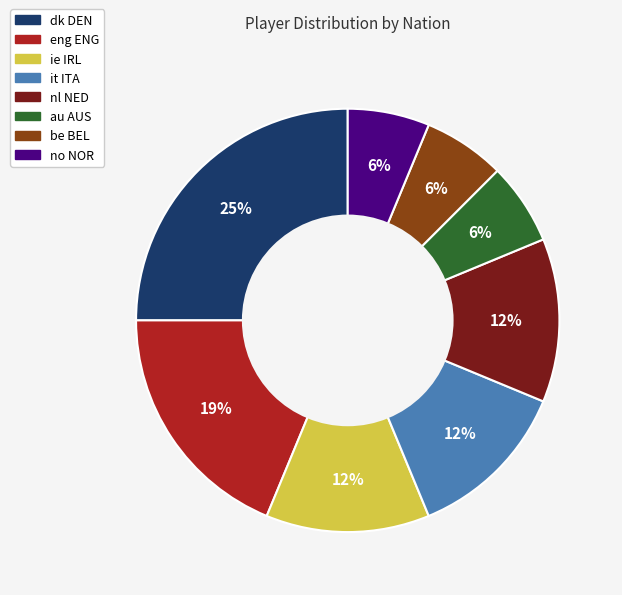

To the nearest percent, what is the difference between the largest and smallest slice percentages?

19%